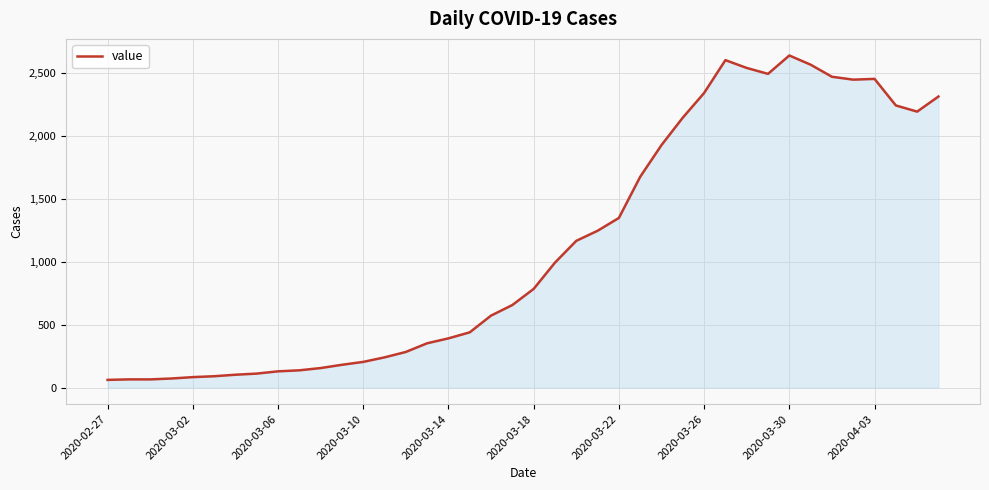

What is the smallest value displayed?

61